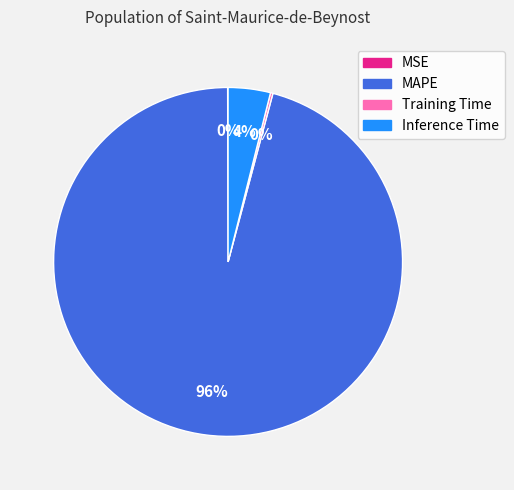

What percentage is the MAPE slice, to the nearest percent?

96%